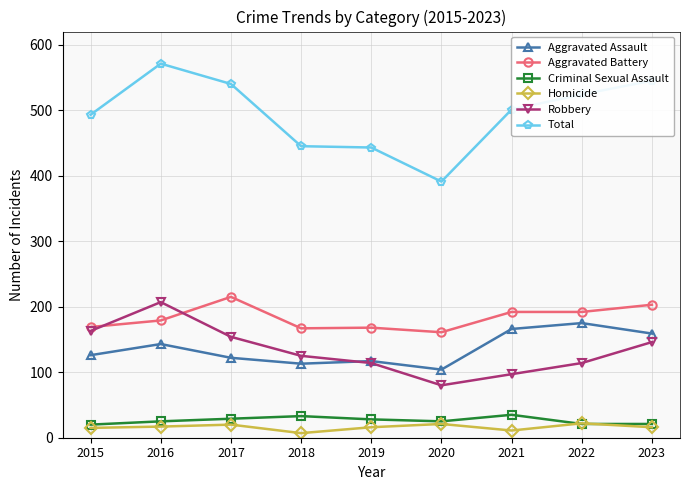

What is the value of the Homicide point at the 4th from the left?

7